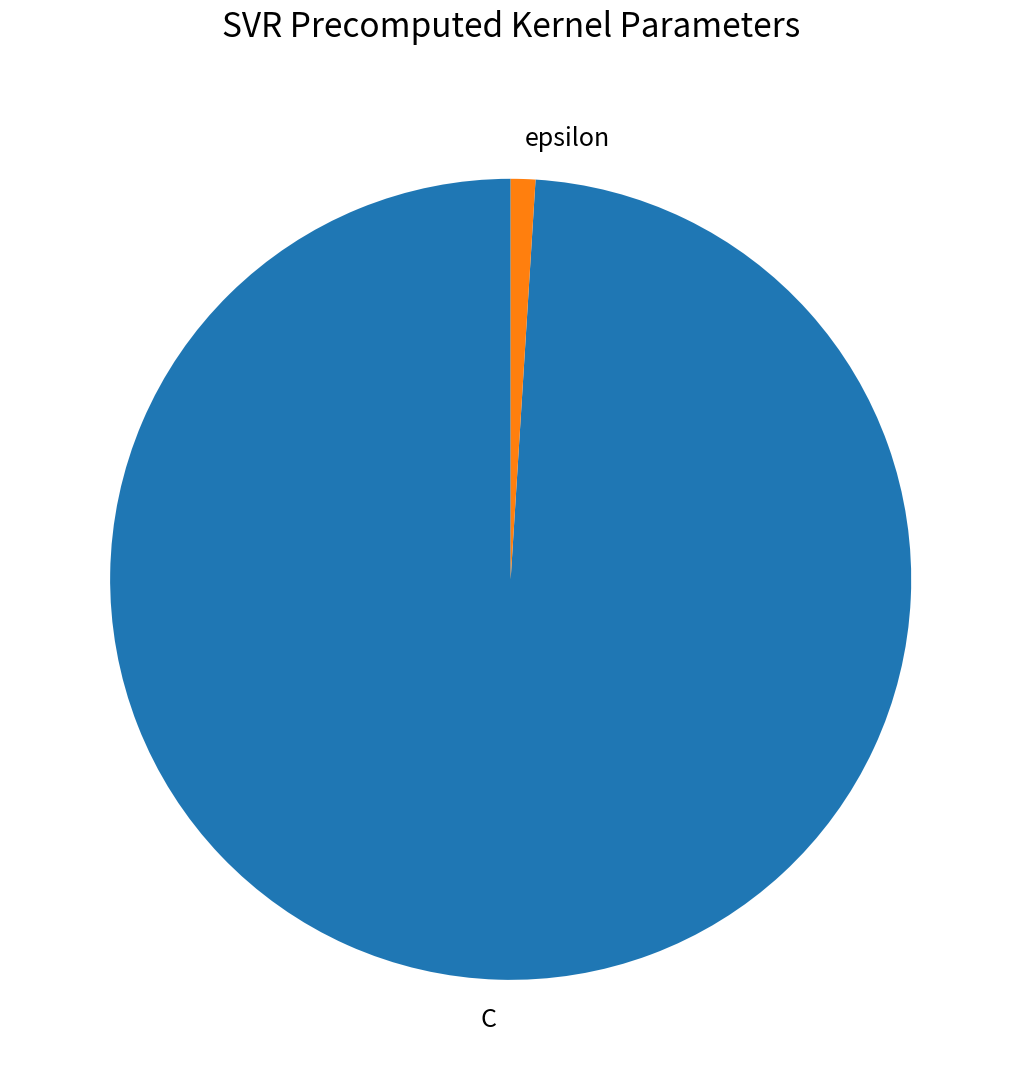

How many slices are in this pie chart?

2